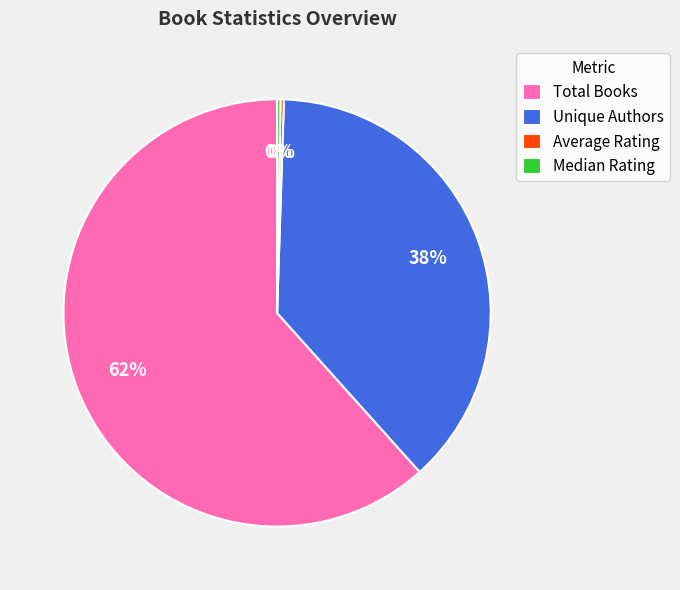

What is the majority slice?

Total Books